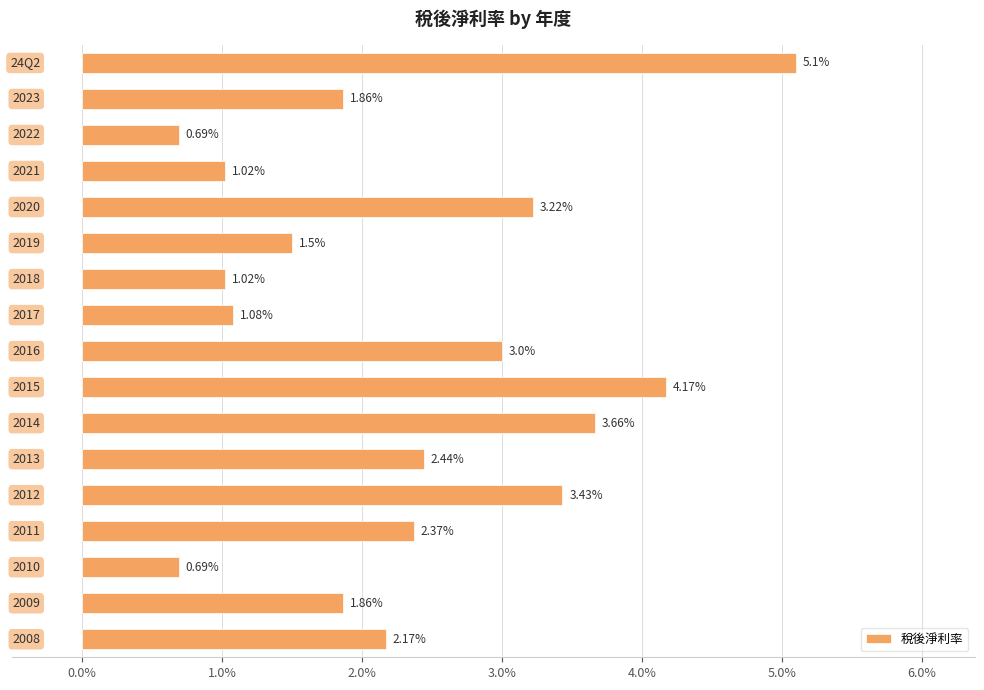

What is the average value?

2.3